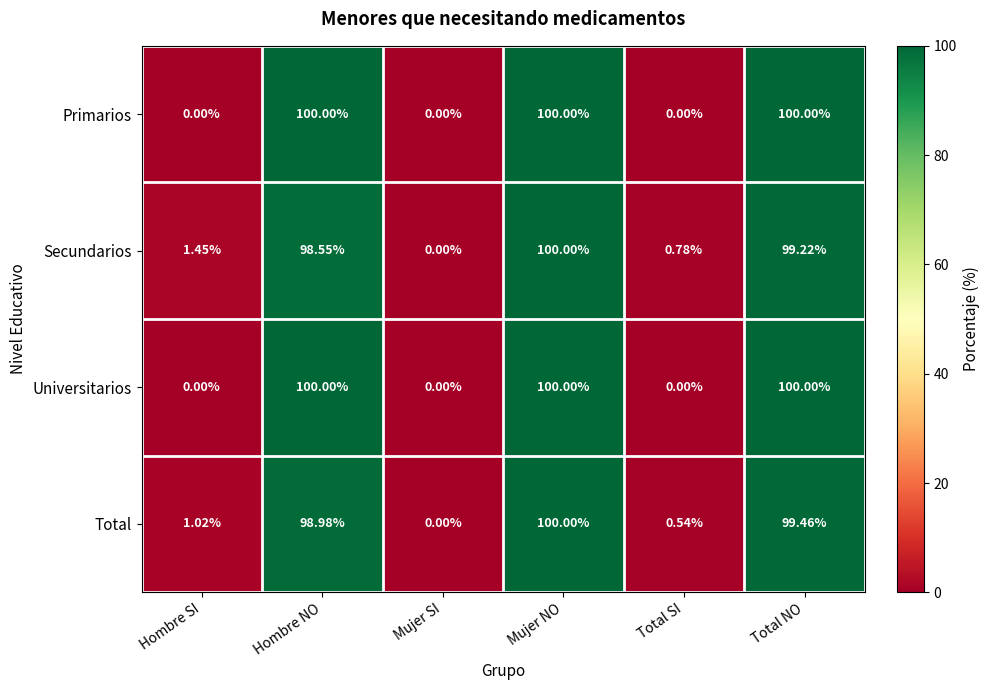

Rank the categories by Secundarios value from lowest to highest.

Mujer SI, Total SI, Hombre SI, Hombre NO, Total NO, Mujer NO